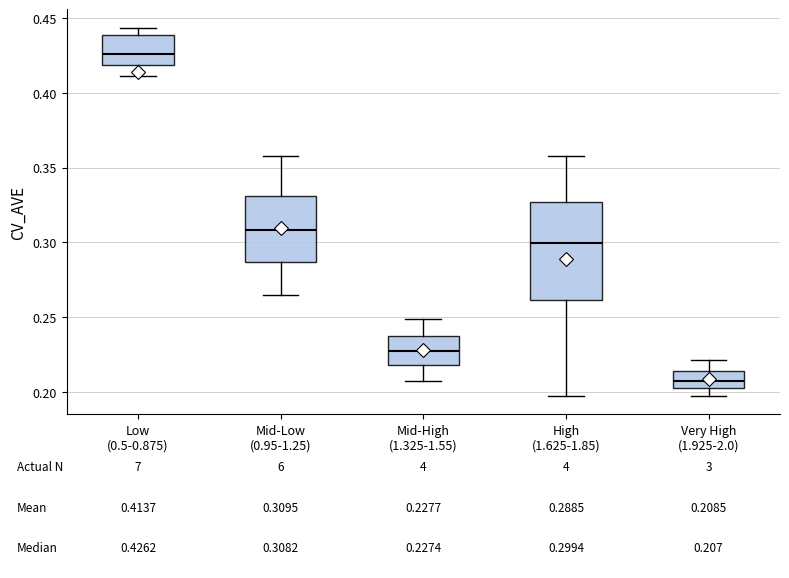

Which box's median line is the highest?

Low (0.5-0.875)